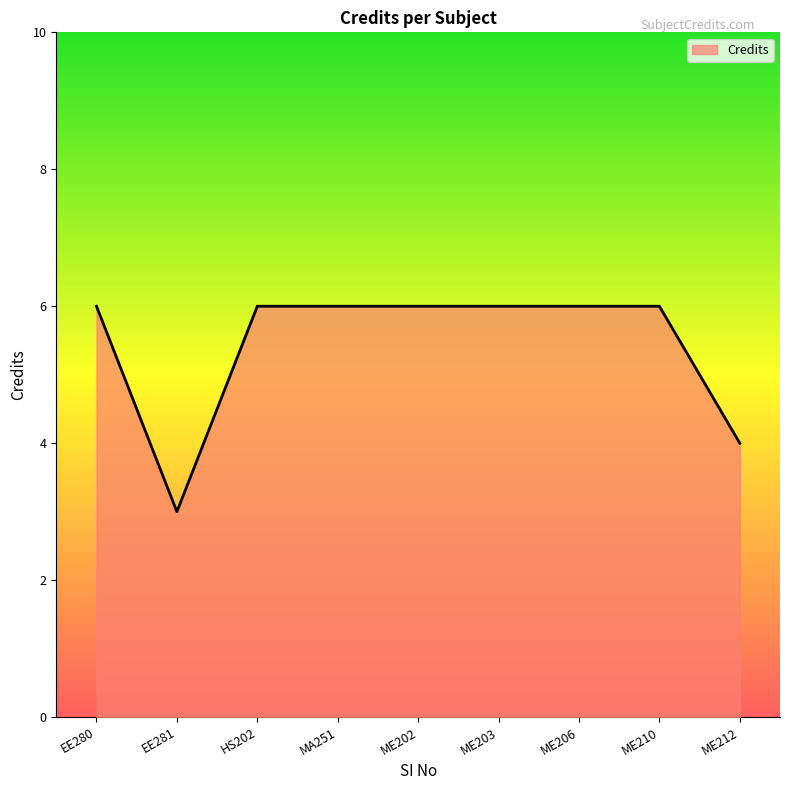

Reading left to right, list all the values displayed in this chart.

6	3	6	6	6	6	6	6	4